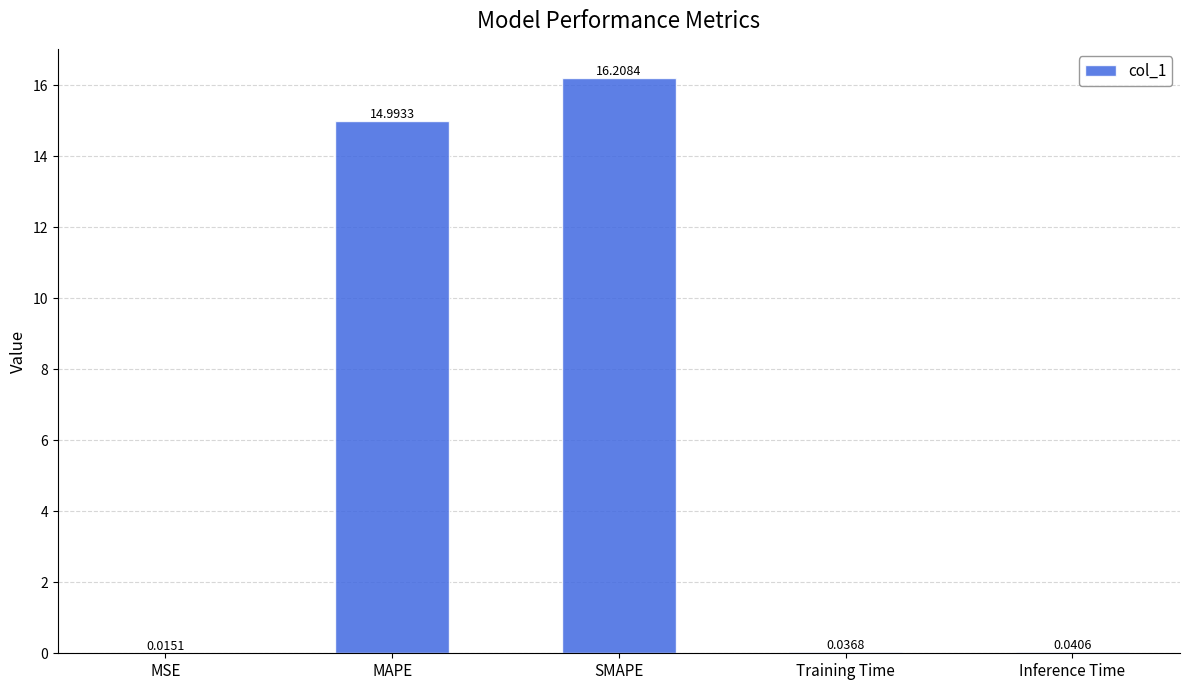

What is the sum of all values?

31.3